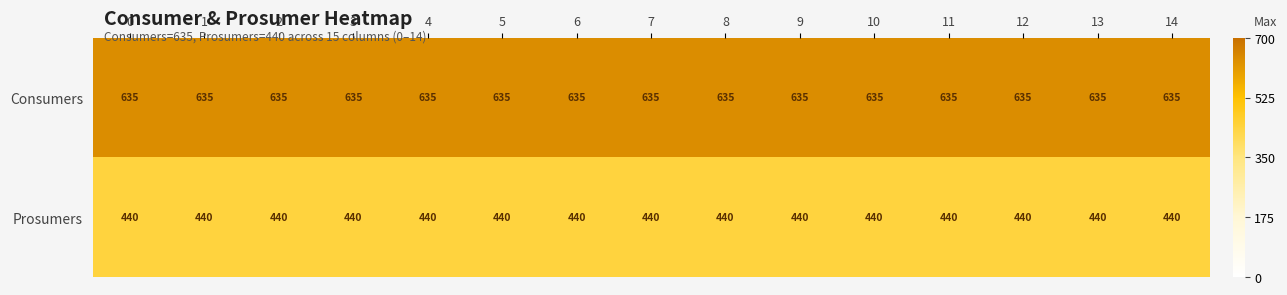

List the series in order of their peak value, highest first.

Consumers, Prosumers